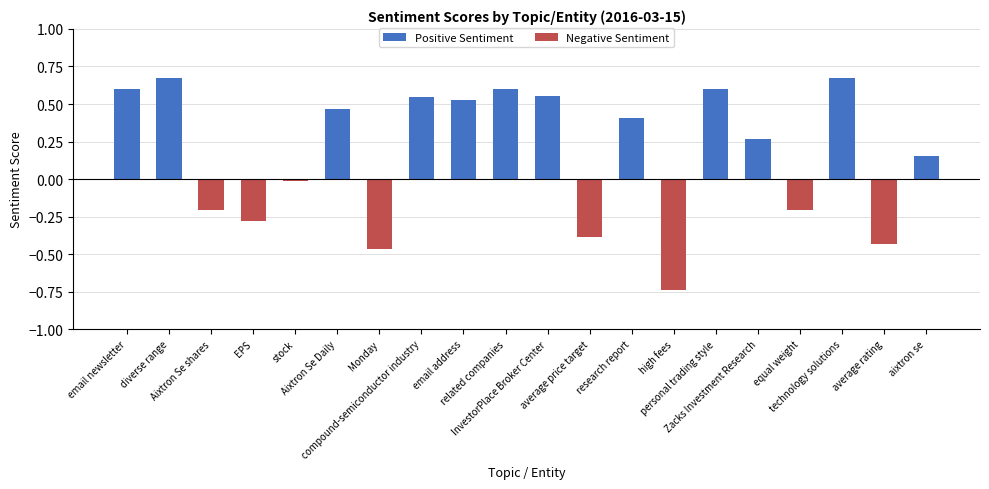

What is the difference between the maximum and minimum values?

1.4